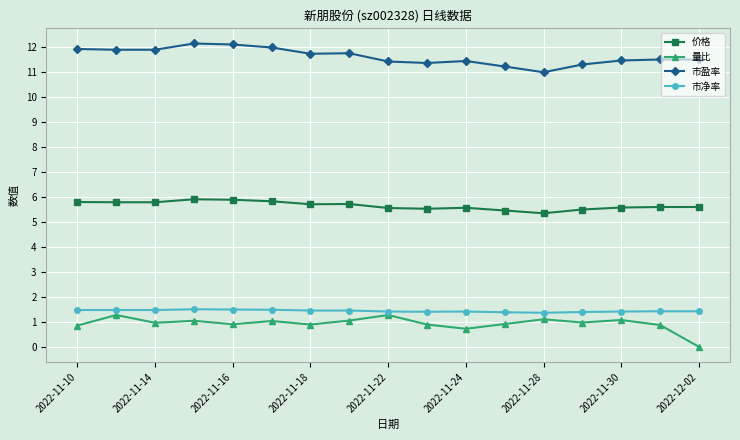

What are all the series names shown in the legend?

价格, 量比, 市盈率, 市净率